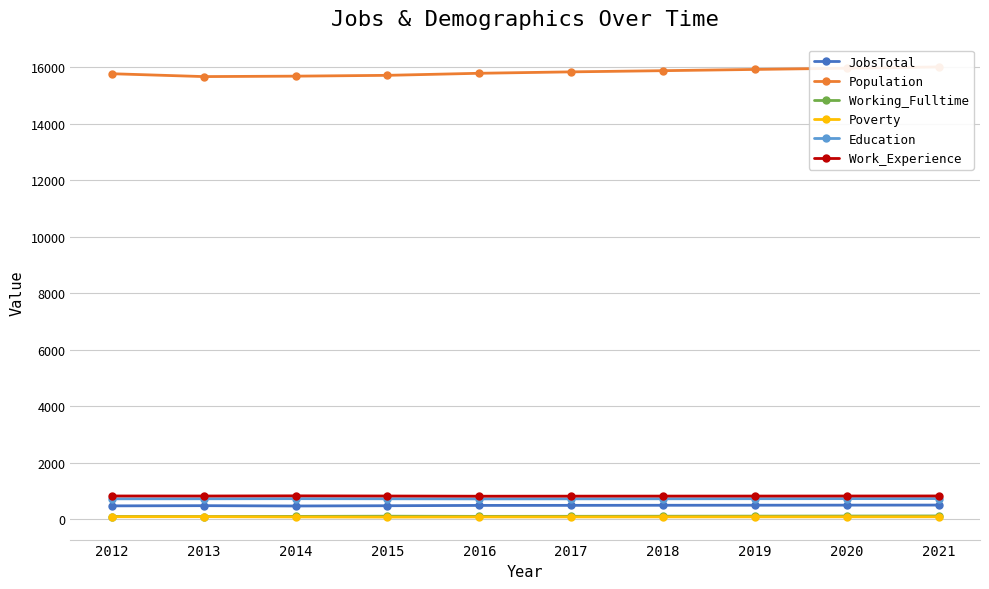

Reading left to right, what are all the values shown in this chart?

JobsTotal: 2012=469	2013=476	2014=465	2015=474	2016=485	2017=487	2018=490	2019=492	2020=495	2021=497
Population: 2012=15774	2013=15673	2014=15688	2015=15717	2016=15790	2017=15840	2018=15882	2019=15926	2020=15970	2021=16014
Working_Fulltime: 2012=92	2013=90	2014=96	2015=103	2016=97	2017=99	2018=102	2019=105	2020=108	2021=111
Poverty: 2012=84	2013=86	2014=77	2015=72	2016=77	2017=78	2018=79	2019=80	2020=81	2021=82
Education: 2012=719	2013=720	2014=724	2015=720	2016=716	2017=718	2018=720	2019=723	2020=725	2021=727
Work_Experience: 2012=819	2013=818	2014=824	2015=818	2016=811	2017=813	2018=815	2019=816	2020=818	2021=820